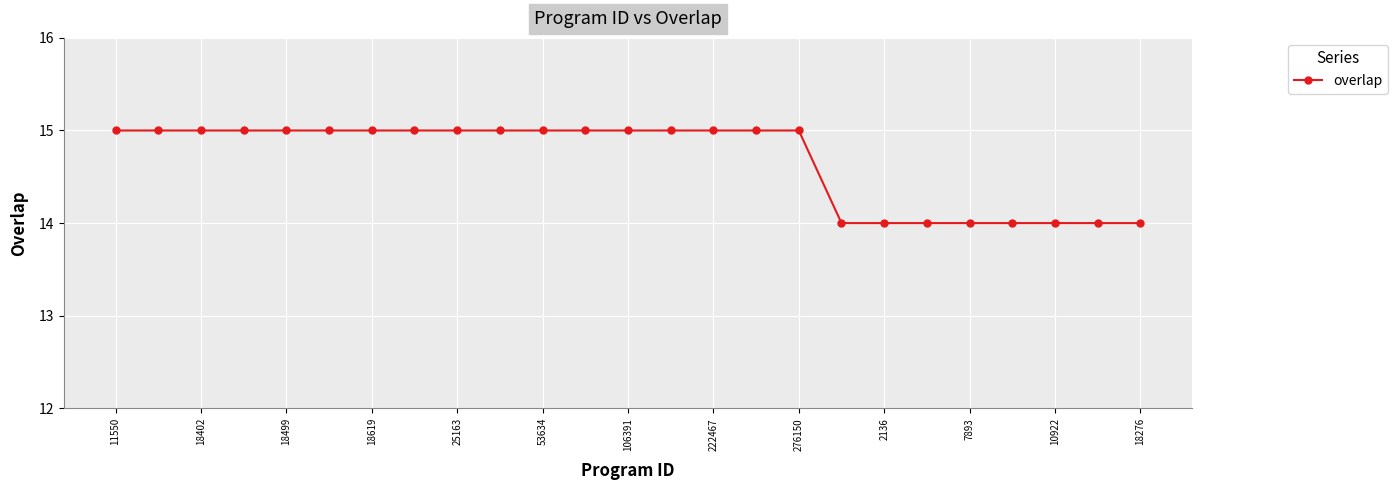

What is the minimum value shown in the chart?

14